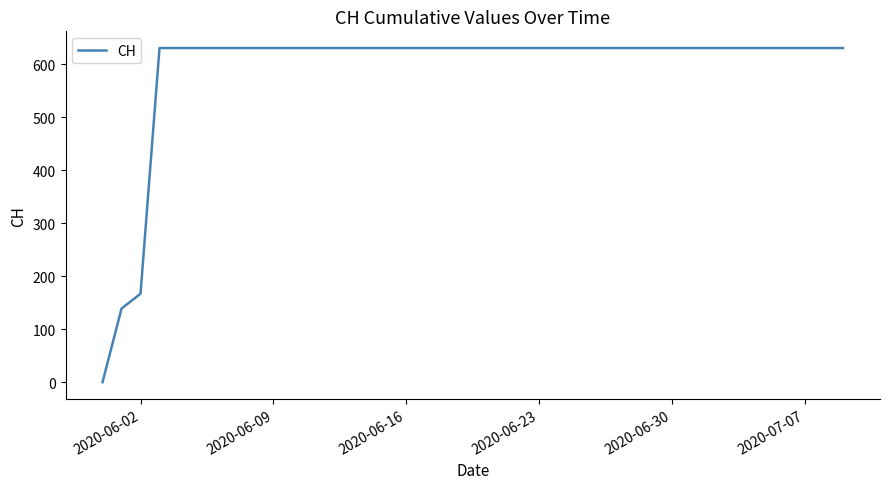

What is the maximum value shown in the chart?

631